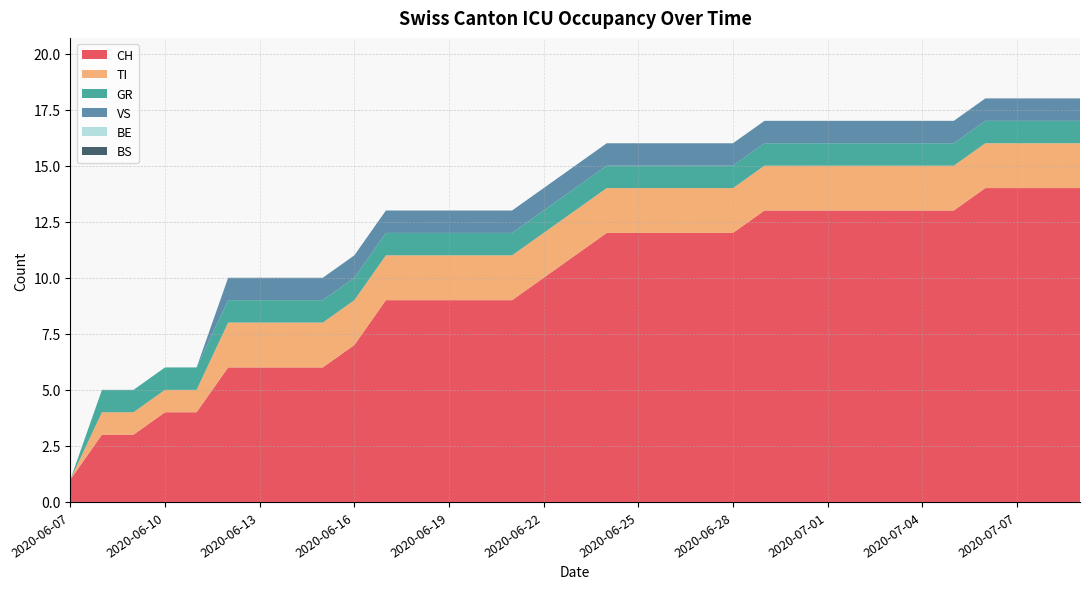

Reading left to right, extract all data points from this chart.

CH: 2020-06-07=1	2020-06-08=3	2020-06-09=3	2020-06-10=4	2020-06-11=4	2020-06-12=6	2020-06-13=6	2020-06-14=6	2020-06-15=6	2020-06-16=7	2020-06-17=9	2020-06-18=9	2020-06-19=9	2020-06-20=9	2020-06-21=9	2020-06-22=10	2020-06-23=11	2020-06-24=12	2020-06-25=12	2020-06-26=12	2020-06-27=12	2020-06-28=12	2020-06-29=13	2020-06-30=13	2020-07-01=13	2020-07-02=13	2020-07-03=13	2020-07-04=13	2020-07-05=13	2020-07-06=14	2020-07-07=14	2020-07-08=14	2020-07-09=14
TI: 2020-06-07=0	2020-06-08=1	2020-06-09=1	2020-06-10=1	2020-06-11=1	2020-06-12=2	2020-06-13=2	2020-06-14=2	2020-06-15=2	2020-06-16=2	2020-06-17=2	2020-06-18=2	2020-06-19=2	2020-06-20=2	2020-06-21=2	2020-06-22=2	2020-06-23=2	2020-06-24=2	2020-06-25=2	2020-06-26=2	2020-06-27=2	2020-06-28=2	2020-06-29=2	2020-06-30=2	2020-07-01=2	2020-07-02=2	2020-07-03=2	2020-07-04=2	2020-07-05=2	2020-07-06=2	2020-07-07=2	2020-07-08=2	2020-07-09=2
GR: 2020-06-07=0	2020-06-08=1	2020-06-09=1	2020-06-10=1	2020-06-11=1	2020-06-12=1	2020-06-13=1	2020-06-14=1	2020-06-15=1	2020-06-16=1	2020-06-17=1	2020-06-18=1	2020-06-19=1	2020-06-20=1	2020-06-21=1	2020-06-22=1	2020-06-23=1	2020-06-24=1	2020-06-25=1	2020-06-26=1	2020-06-27=1	2020-06-28=1	2020-06-29=1	2020-06-30=1	2020-07-01=1	2020-07-02=1	2020-07-03=1	2020-07-04=1	2020-07-05=1	2020-07-06=1	2020-07-07=1	2020-07-08=1	2020-07-09=1
VS: 2020-06-07=0	2020-06-08=0	2020-06-09=0	2020-06-10=0	2020-06-11=0	2020-06-12=1	2020-06-13=1	2020-06-14=1	2020-06-15=1	2020-06-16=1	2020-06-17=1	2020-06-18=1	2020-06-19=1	2020-06-20=1	2020-06-21=1	2020-06-22=1	2020-06-23=1	2020-06-24=1	2020-06-25=1	2020-06-26=1	2020-06-27=1	2020-06-28=1	2020-06-29=1	2020-06-30=1	2020-07-01=1	2020-07-02=1	2020-07-03=1	2020-07-04=1	2020-07-05=1	2020-07-06=1	2020-07-07=1	2020-07-08=1	2020-07-09=1
BE: 2020-06-07=0	2020-06-08=0	2020-06-09=0	2020-06-10=0	2020-06-11=0	2020-06-12=0	2020-06-13=0	2020-06-14=0	2020-06-15=0	2020-06-16=0	2020-06-17=0	2020-06-18=0	2020-06-19=0	2020-06-20=0	2020-06-21=0	2020-06-22=0	2020-06-23=0	2020-06-24=0	2020-06-25=0	2020-06-26=0	2020-06-27=0	2020-06-28=0	2020-06-29=0	2020-06-30=0	2020-07-01=0	2020-07-02=0	2020-07-03=0	2020-07-04=0	2020-07-05=0	2020-07-06=0	2020-07-07=0	2020-07-08=0	2020-07-09=0
BS: 2020-06-07=0	2020-06-08=0	2020-06-09=0	2020-06-10=0	2020-06-11=0	2020-06-12=0	2020-06-13=0	2020-06-14=0	2020-06-15=0	2020-06-16=0	2020-06-17=0	2020-06-18=0	2020-06-19=0	2020-06-20=0	2020-06-21=0	2020-06-22=0	2020-06-23=0	2020-06-24=0	2020-06-25=0	2020-06-26=0	2020-06-27=0	2020-06-28=0	2020-06-29=0	2020-06-30=0	2020-07-01=0	2020-07-02=0	2020-07-03=0	2020-07-04=0	2020-07-05=0	2020-07-06=0	2020-07-07=0	2020-07-08=0	2020-07-09=0